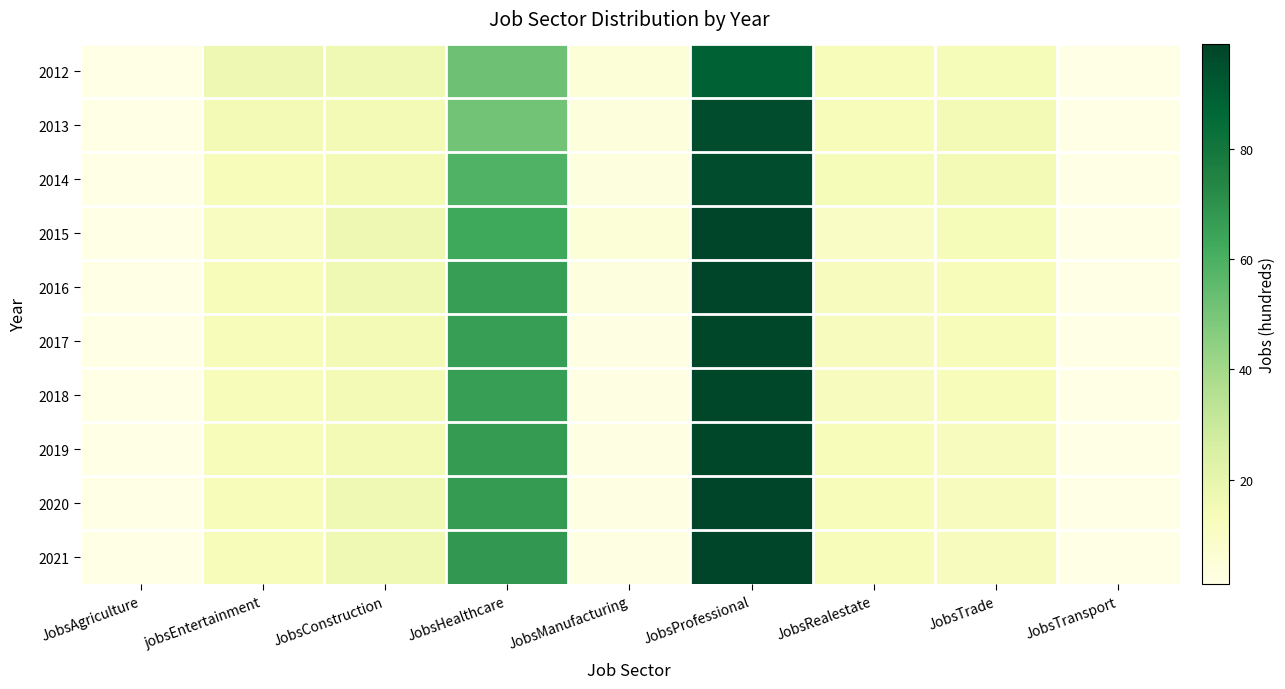

Reading left to right, transcribe all the data shown in this chart.

2012: JobsAgriculture=1	jobsEntertainment=17	JobsConstruction=16	JobsHealthcare=52	JobsManufacturing=5	JobsProfessional=89	JobsRealestate=13	JobsTrade=14	JobsTransport=1
2013: JobsAgriculture=1	jobsEntertainment=15	JobsConstruction=15	JobsHealthcare=51	JobsManufacturing=4	JobsProfessional=96	JobsRealestate=13	JobsTrade=15	JobsTransport=1
2014: JobsAgriculture=1	jobsEntertainment=13	JobsConstruction=15	JobsHealthcare=59	JobsManufacturing=3	JobsProfessional=96	JobsRealestate=14	JobsTrade=15	JobsTransport=1
2015: JobsAgriculture=1	jobsEntertainment=11	JobsConstruction=17	JobsHealthcare=63	JobsManufacturing=5	JobsProfessional=99	JobsRealestate=10	JobsTrade=14	JobsTransport=1
2016: JobsAgriculture=1	jobsEntertainment=13	JobsConstruction=16	JobsHealthcare=66	JobsManufacturing=3	JobsProfessional=99	JobsRealestate=12	JobsTrade=13	JobsTransport=1
2017: JobsAgriculture=1	jobsEntertainment=13	JobsConstruction=15	JobsHealthcare=66	JobsManufacturing=2	JobsProfessional=98	JobsRealestate=12	JobsTrade=13	JobsTransport=1
2018: JobsAgriculture=1	jobsEntertainment=13	JobsConstruction=15	JobsHealthcare=66	JobsManufacturing=2	JobsProfessional=98	JobsRealestate=12	JobsTrade=13	JobsTransport=1
2019: JobsAgriculture=1	jobsEntertainment=13	JobsConstruction=15	JobsHealthcare=67	JobsManufacturing=2	JobsProfessional=98	JobsRealestate=13	JobsTrade=12	JobsTransport=1
2020: JobsAgriculture=1	jobsEntertainment=13	JobsConstruction=16	JobsHealthcare=67	JobsManufacturing=2	JobsProfessional=99	JobsRealestate=13	JobsTrade=12	JobsTransport=1
2021: JobsAgriculture=1	jobsEntertainment=13	JobsConstruction=16	JobsHealthcare=68	JobsManufacturing=2	JobsProfessional=99	JobsRealestate=13	JobsTrade=12	JobsTransport=1